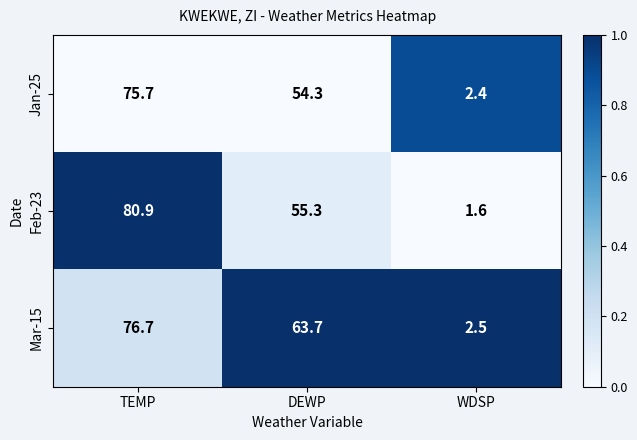

At which category is the sum across all series the highest?

TEMP